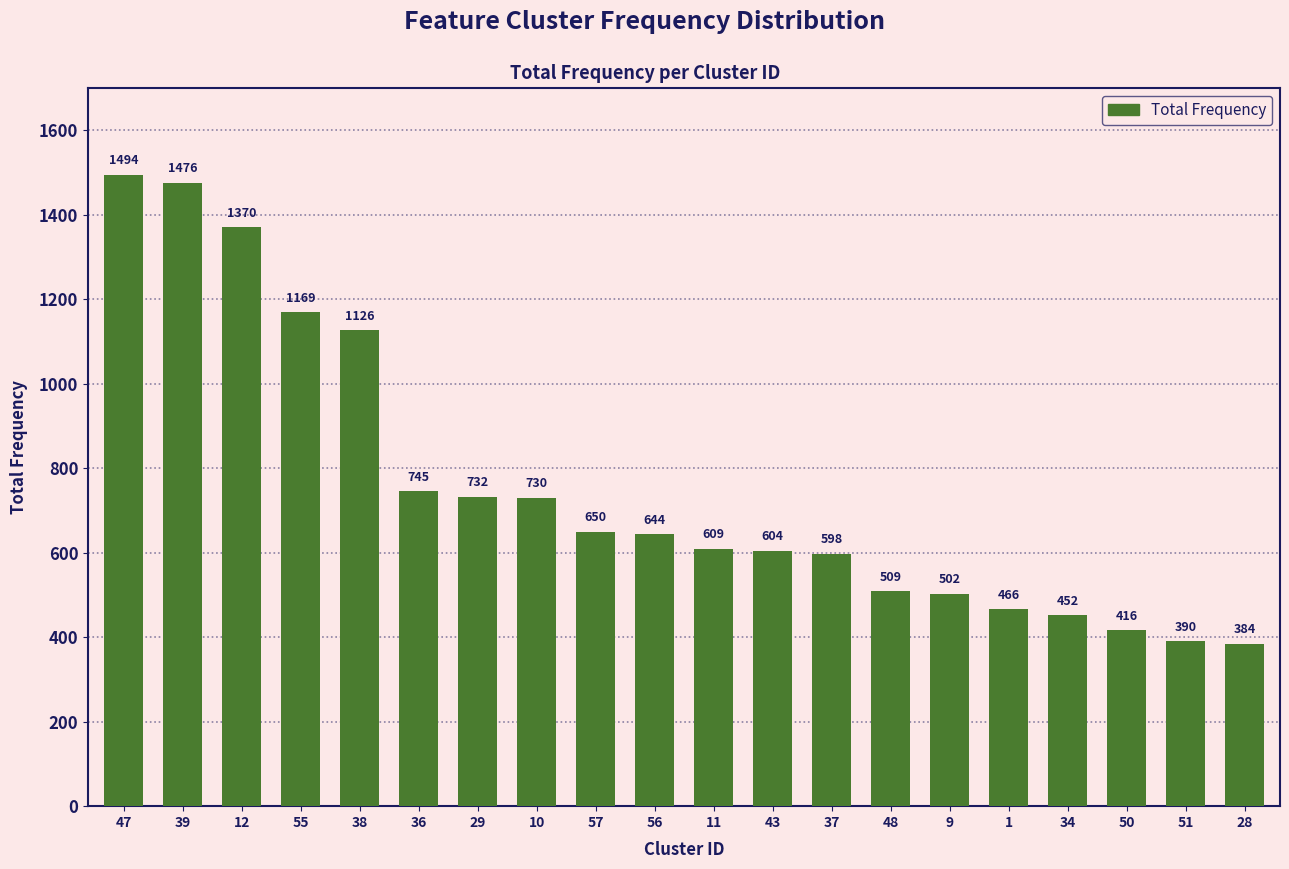

Reading left to right, list all the values displayed in this chart.

47=1494	39=1476	12=1370	55=1169	38=1126	36=745	29=732	10=730	57=650	56=644	11=609	43=604	37=598	48=509	9=502	1=466	34=452	50=416	51=390	28=384